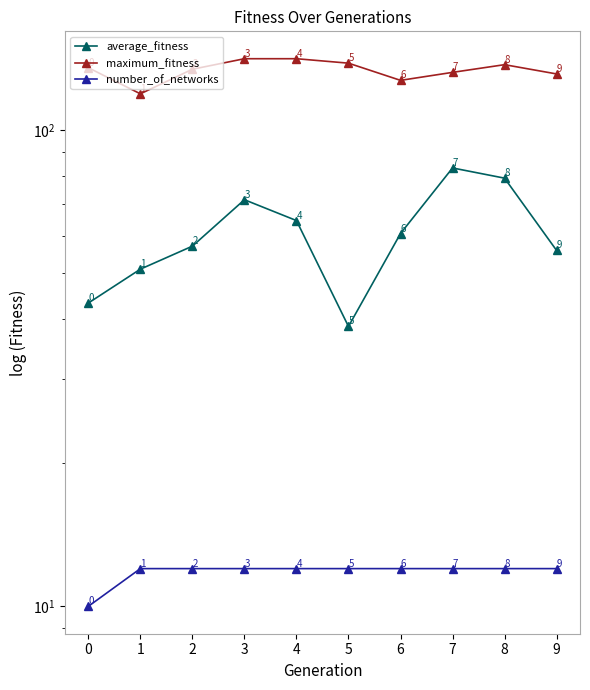

What is the maximum value for number_of_networks?

12.0